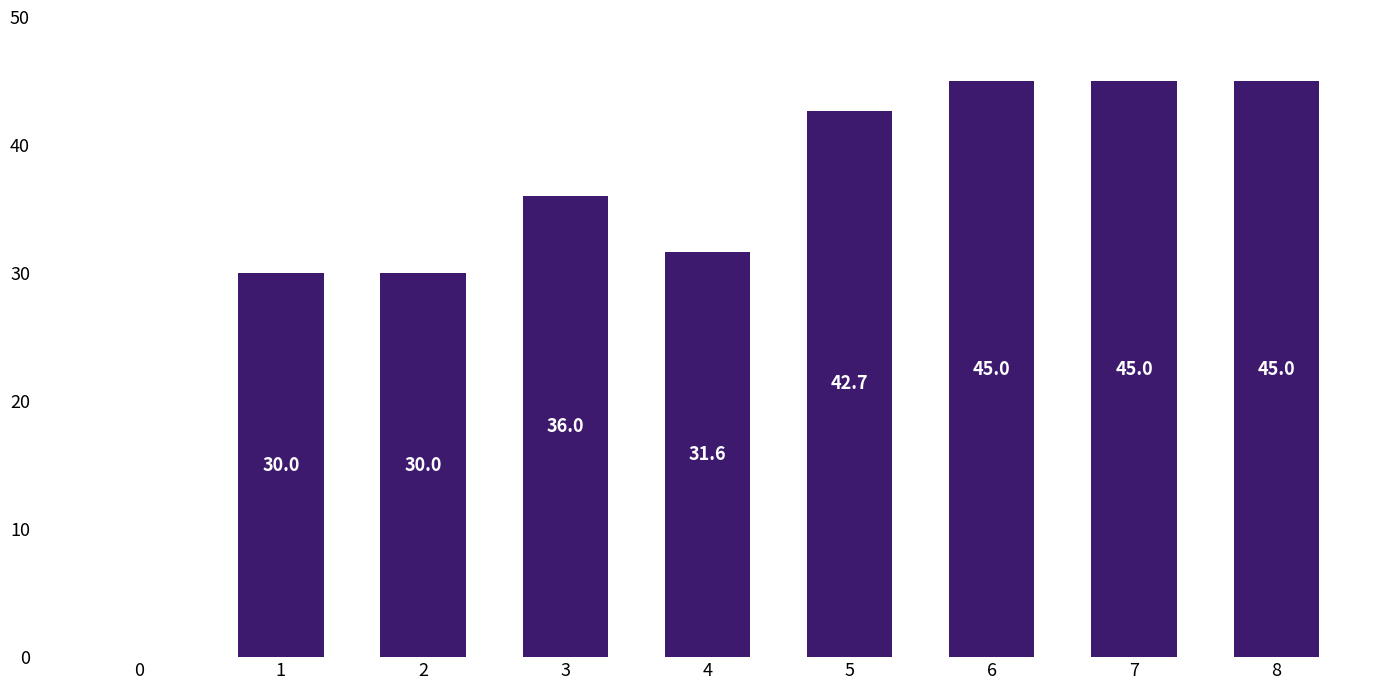

Does the chart contain stacked bars?

No